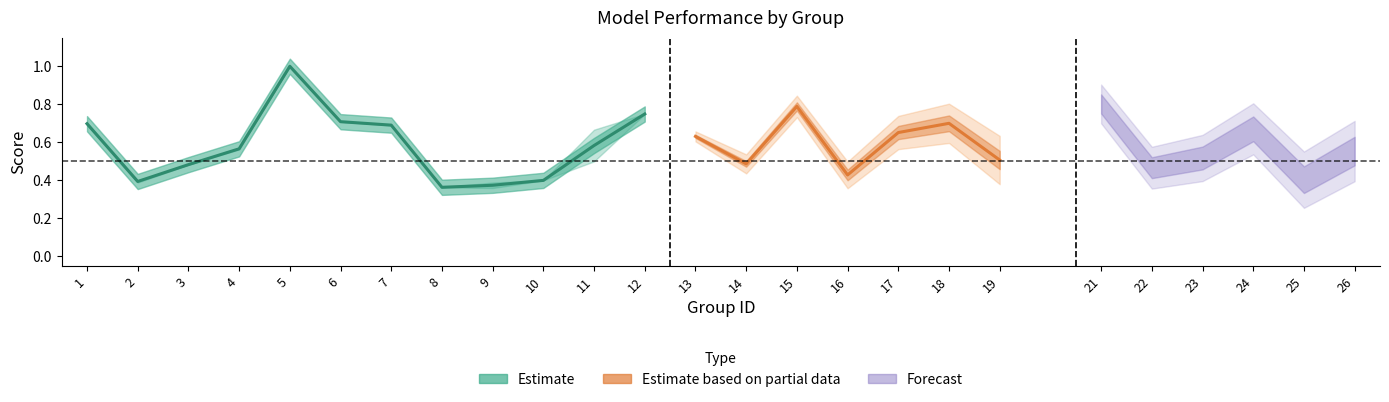

At which label is f1 closest to 0?

9